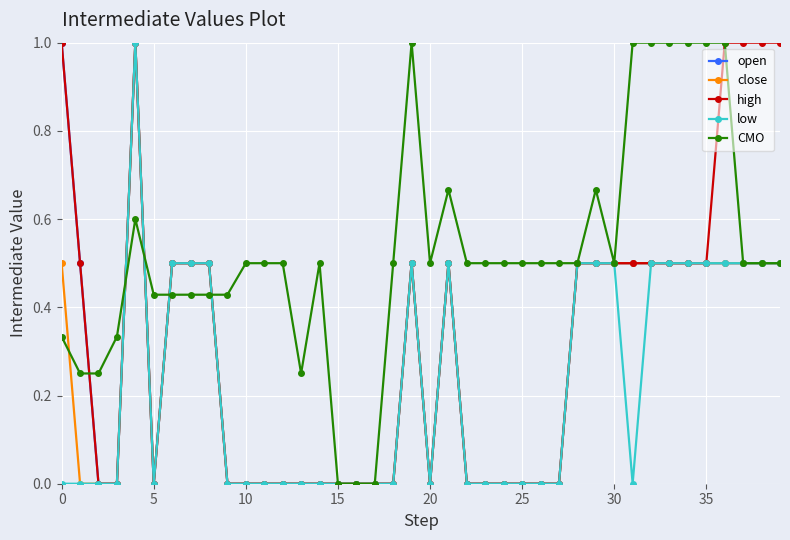

Which series has the largest total across all categories?

CMO